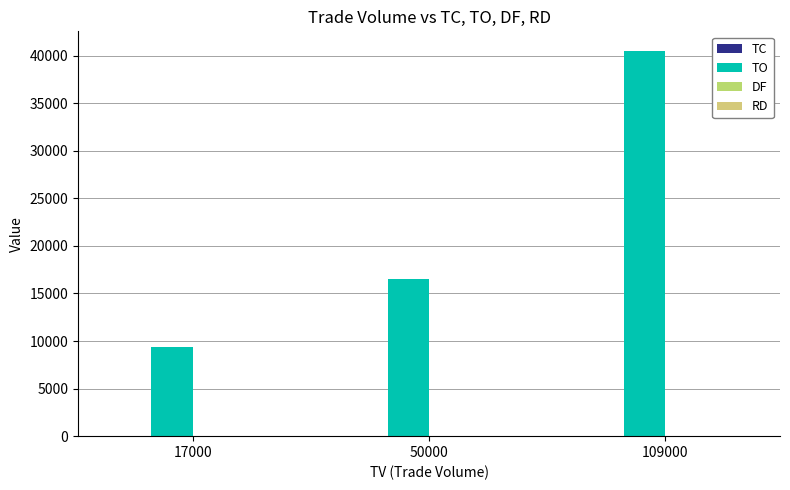

What is the sum of the TC values at 109000 and 17000?

5.0